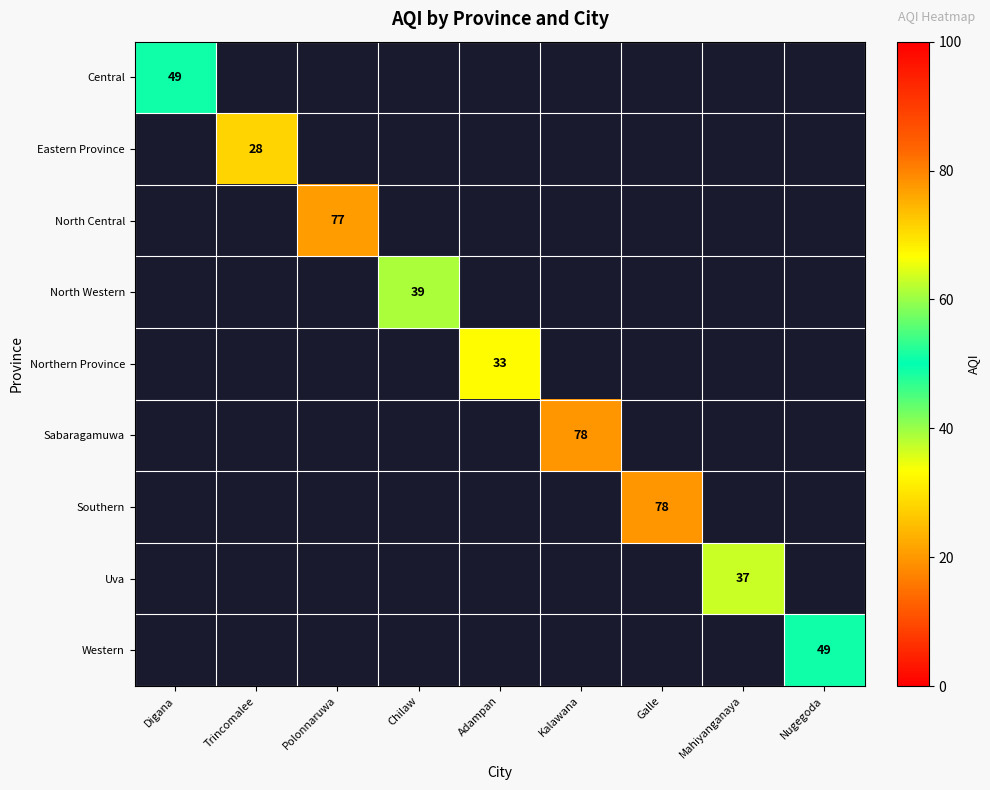

Is it true that North Central equals 77 at Polonnaruwa?

True